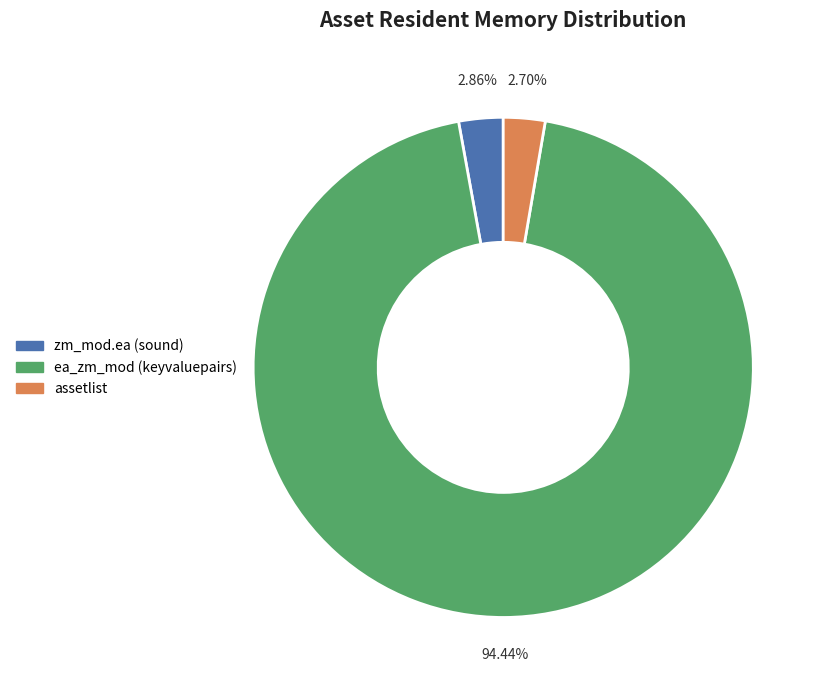

Which category accounts for the majority?

ea_zm_mod (keyvaluepairs)